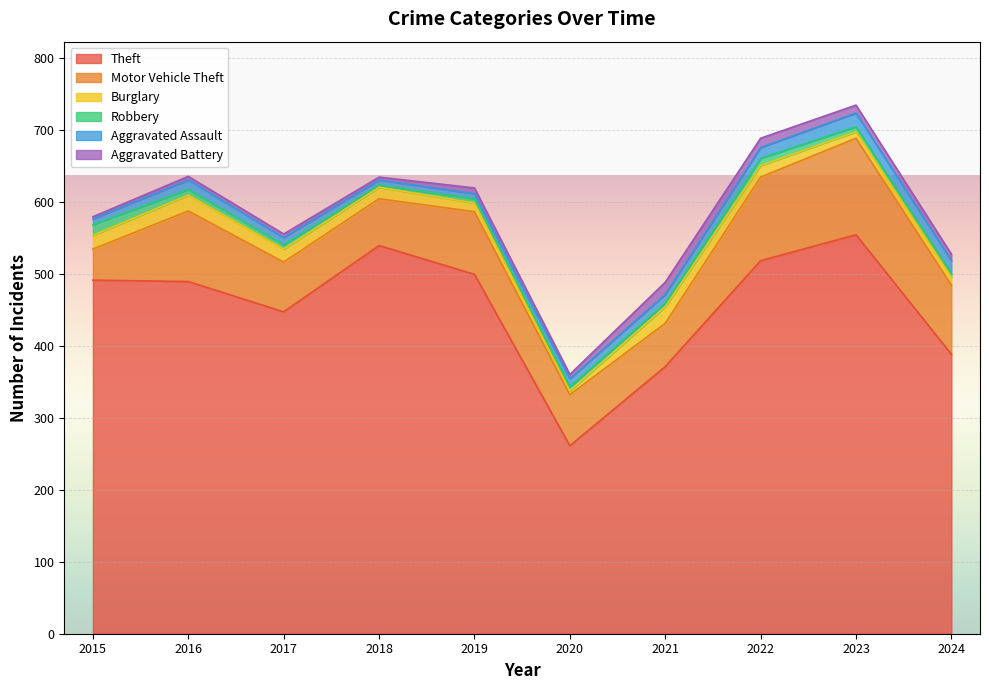

Between 2017 and 2018, which series saw the biggest shift?

Theft